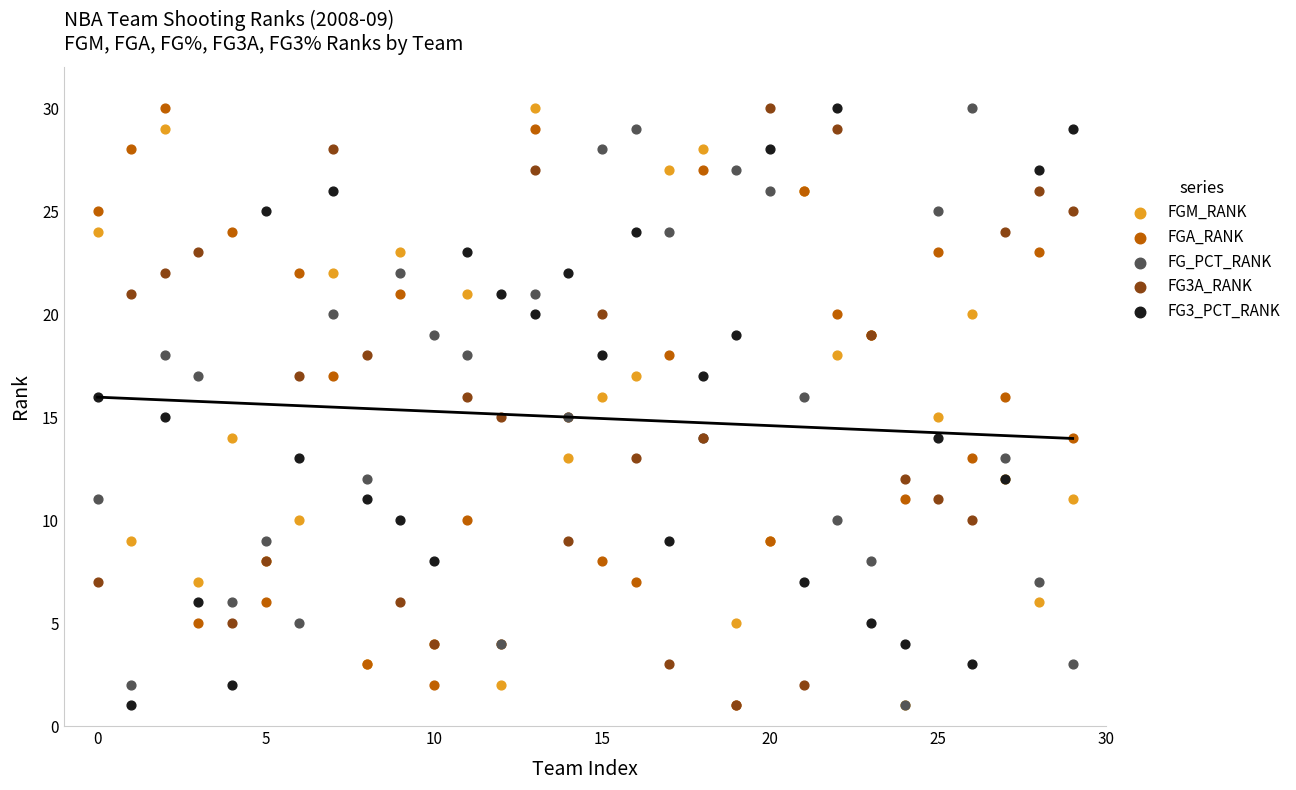

Which series has the widest spread of Y values?

FGM_RANK